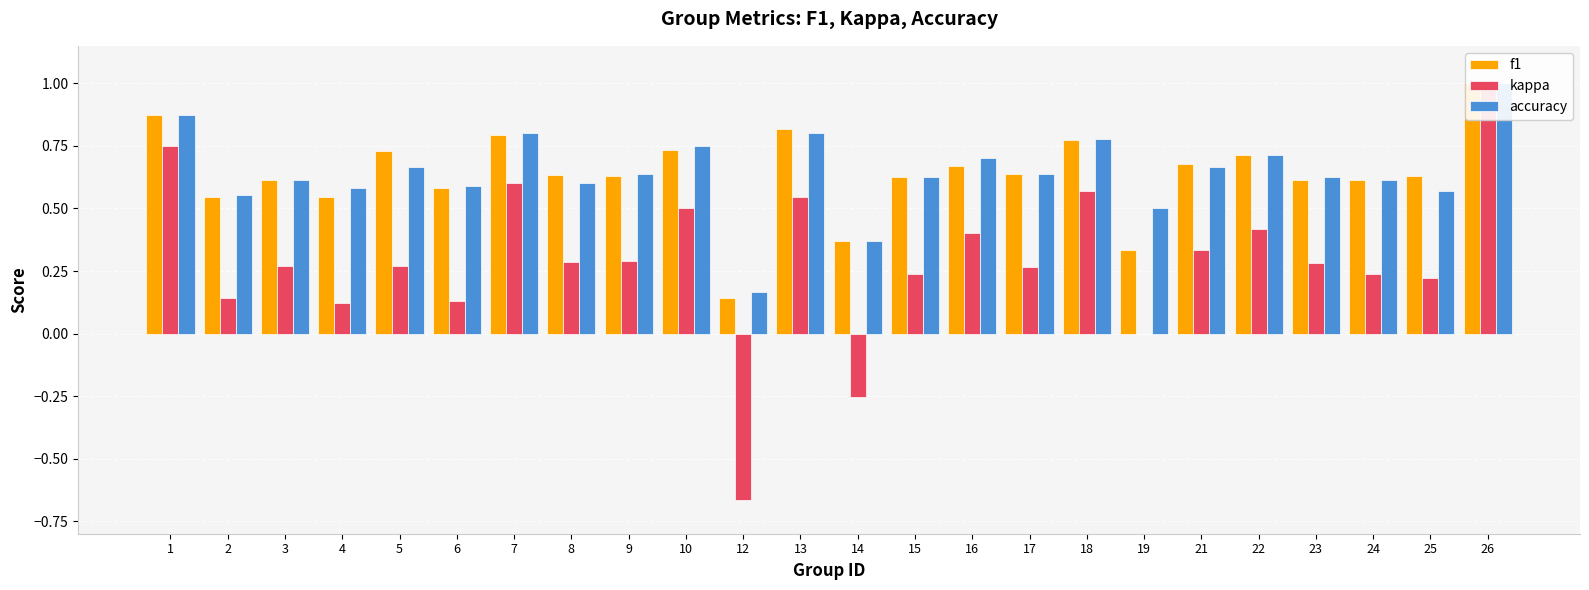

True or false: f1 has a value of 0.6 at 25.

True